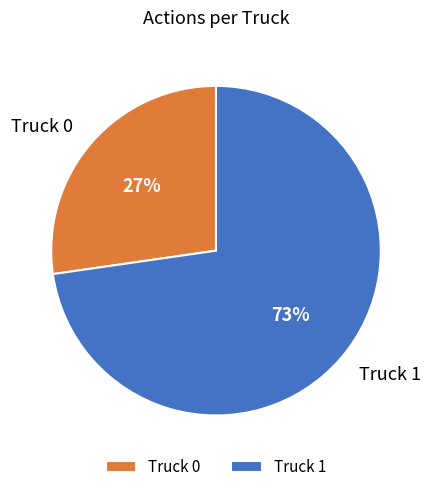

Which has a higher value, Truck 1 or Truck 0?

Truck 1